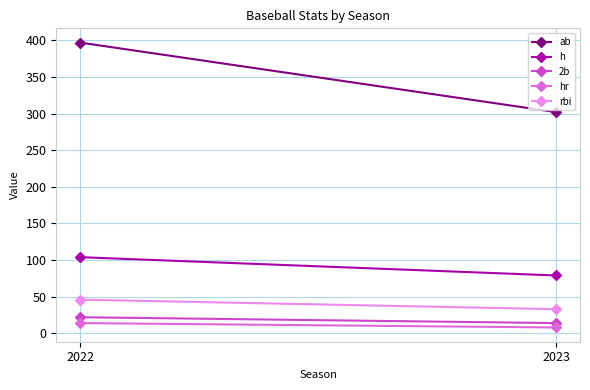

What is the lowest value of the 2b series?

14